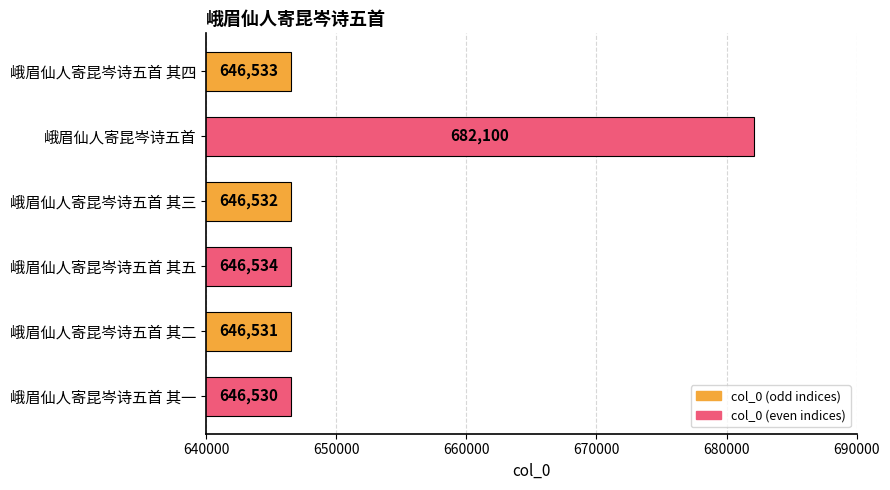

What is the difference between the second highest and minimum values?

4